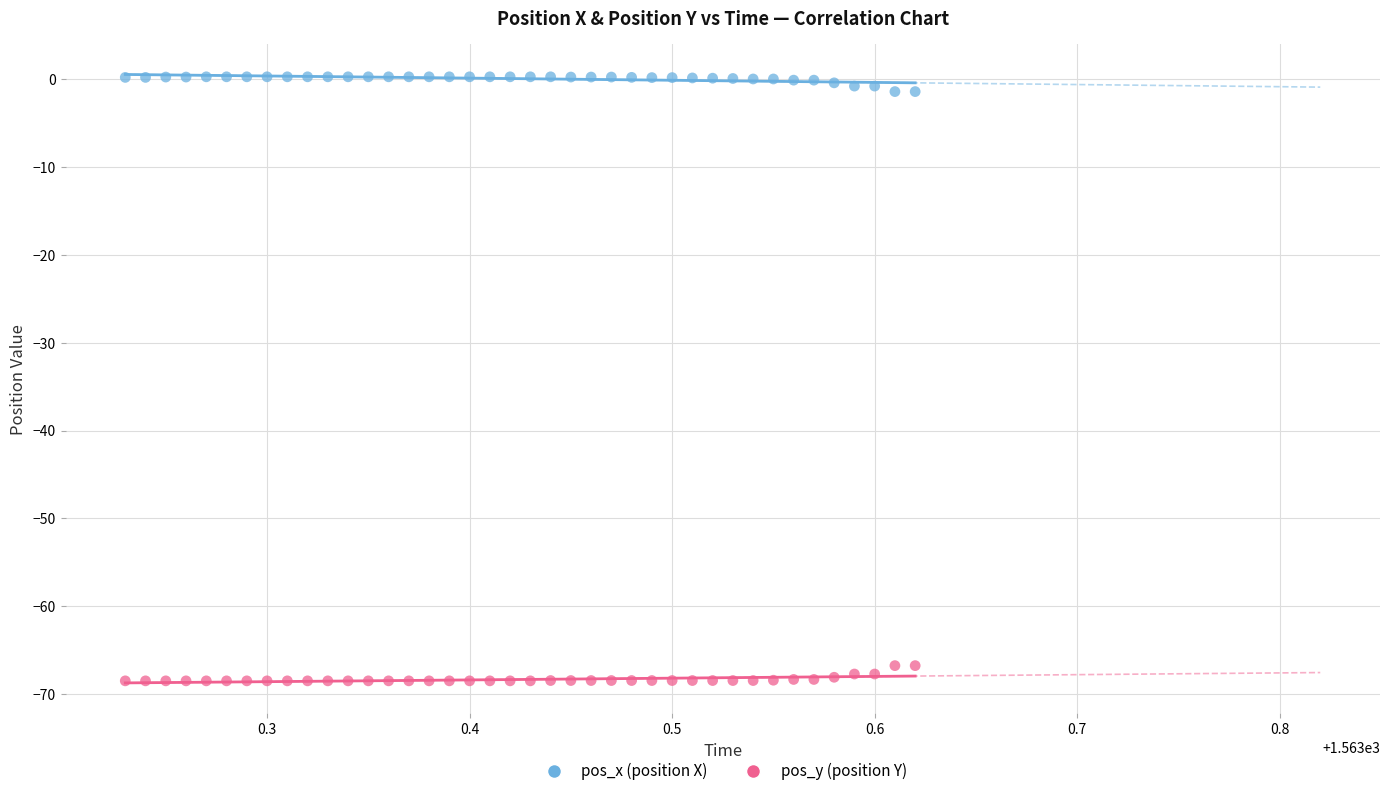

What are all the series names shown in the legend?

pos_x (position X), pos_y (position Y)